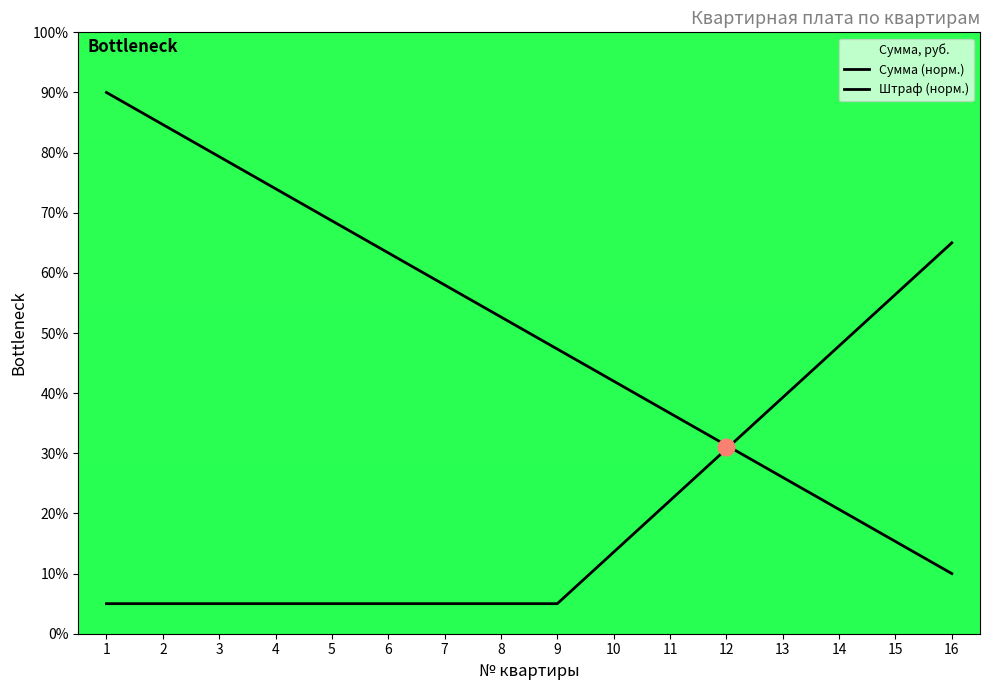

Reading right to left, extract all data points from this chart.

Сумма (норм.): 10.0	15.3	20.7	26.0	31.3	36.7	42.0	47.3	52.7	58.0	63.3	68.7	74.0	79.3	84.7	90.0
Штраф (норм.): 65.0	56.4	47.9	39.3	30.7	22.1	13.6	5.0	5.0	5.0	5.0	5.0	5.0	5.0	5.0	5.0